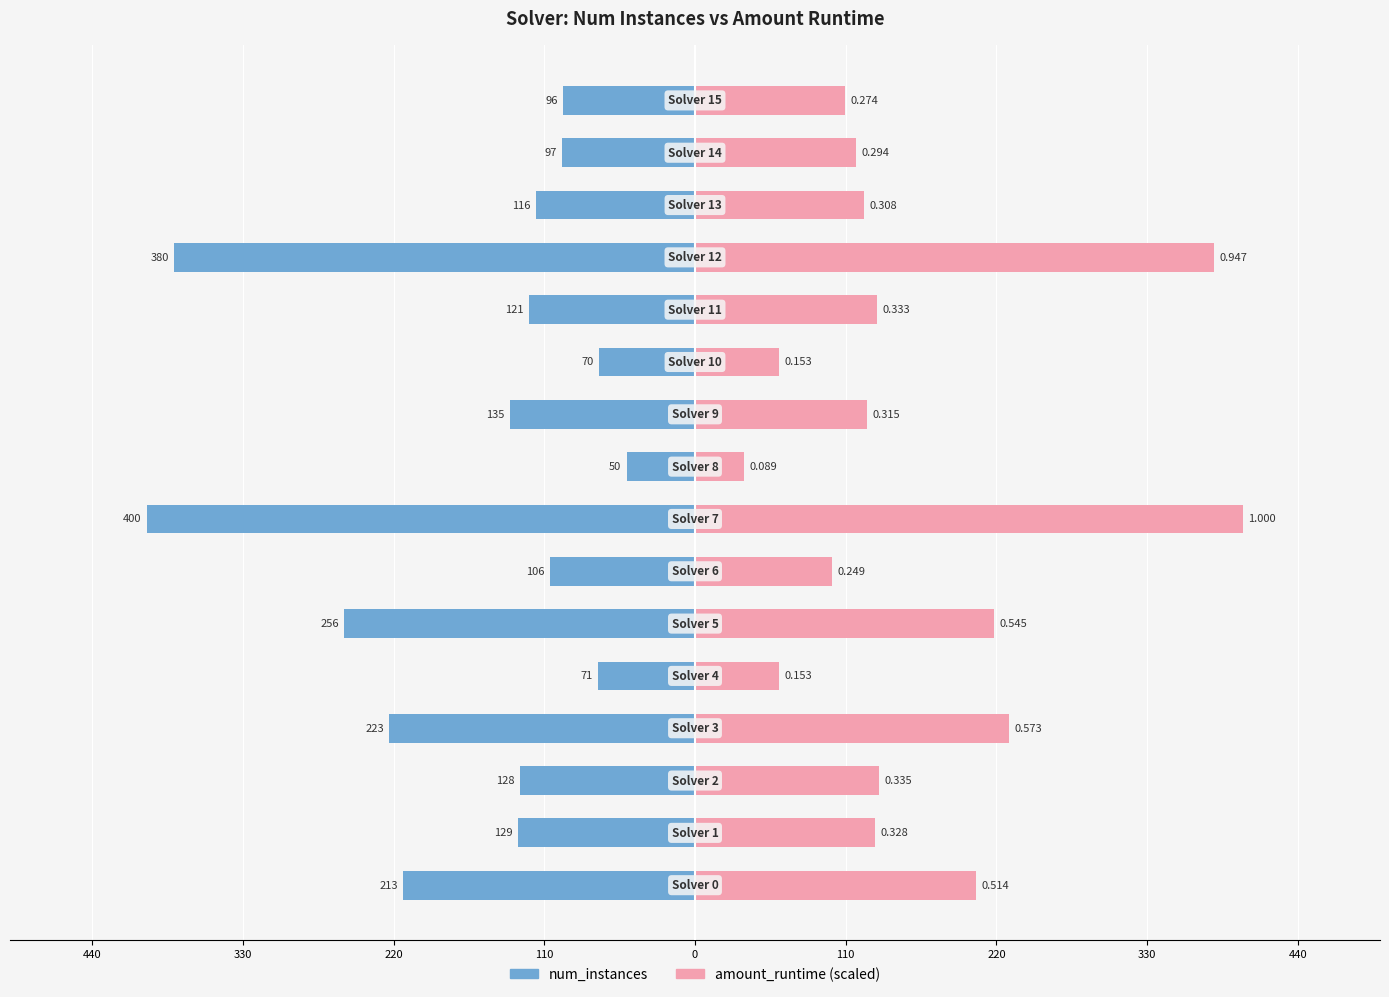

How many values in the num_instances series exceed -121?

7